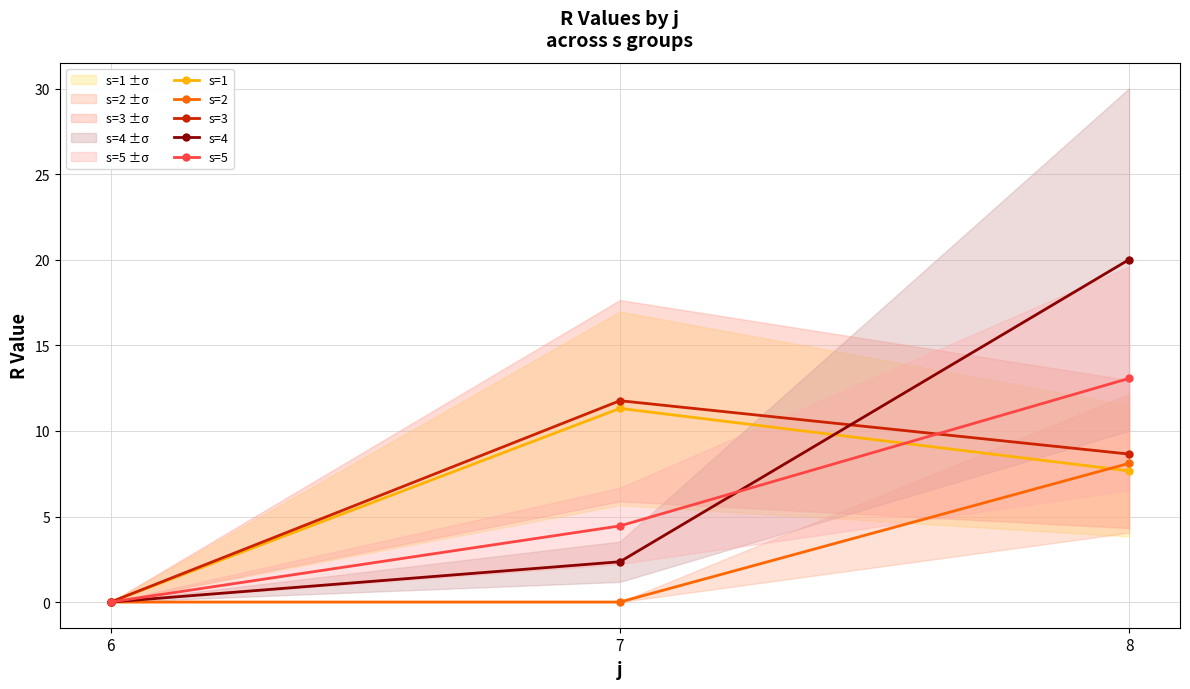

At how many categories does at least one series exceed 12?

1